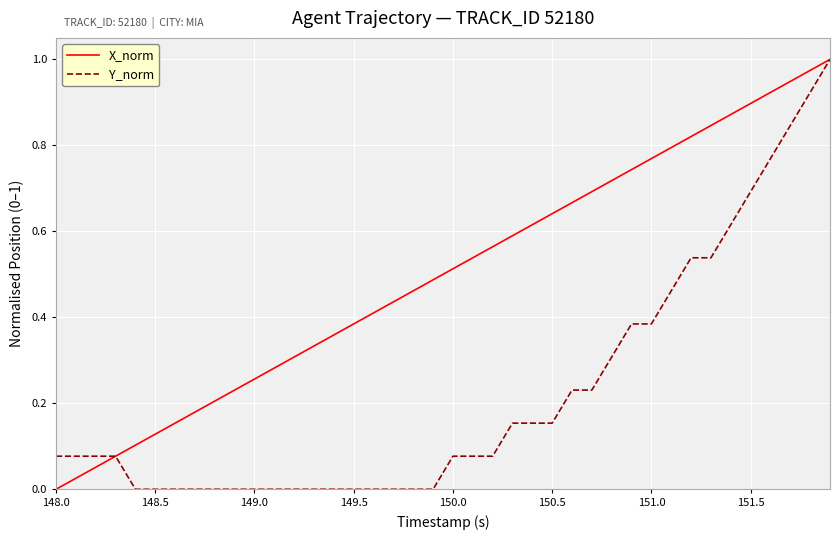

Which series has the largest total across all categories?

X_norm